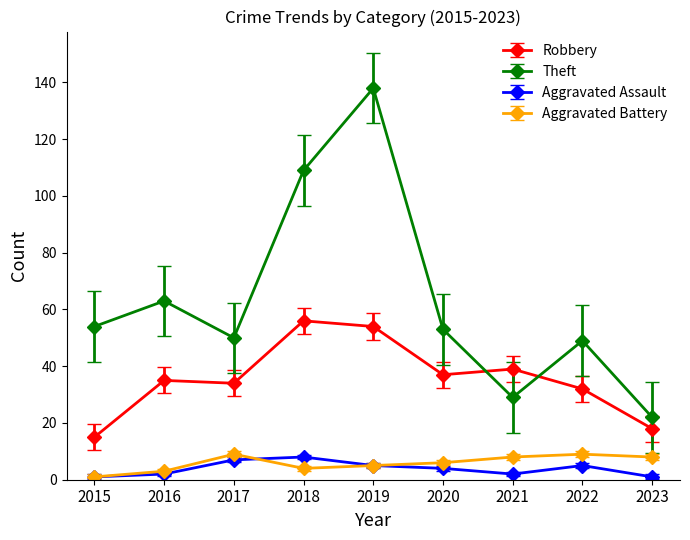

What are all the series names shown in the legend?

Robbery, Theft, Aggravated Assault, Aggravated Battery